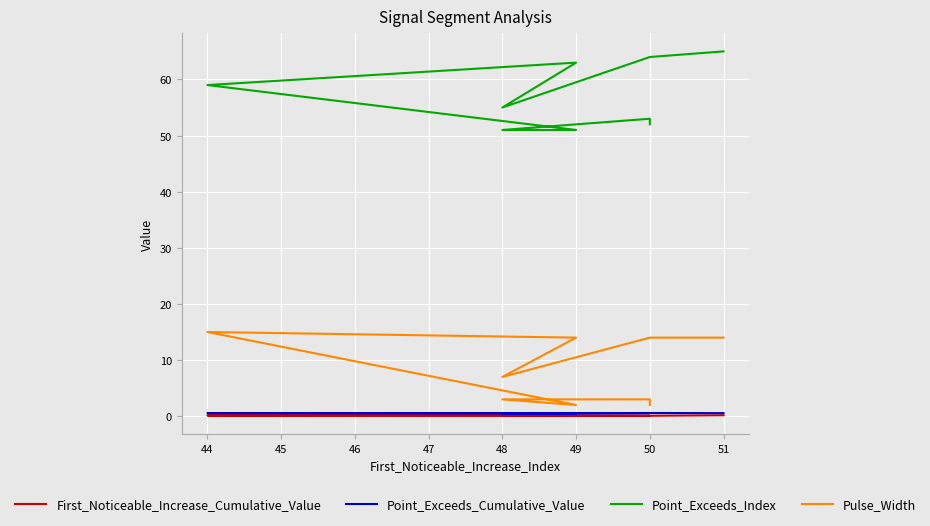

Rank the series by their maximum value, from lowest to highest.

First_Noticeable_Increase_Cumulative_Value, Point_Exceeds_Cumulative_Value, Pulse_Width, Point_Exceeds_Index